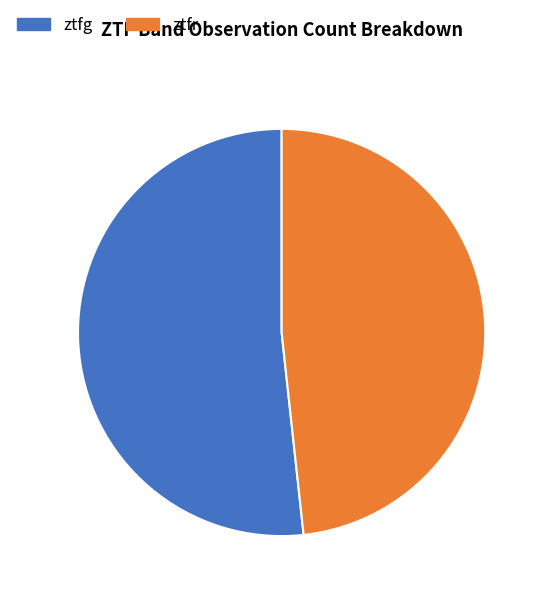

Combined, do ztfg and ztfr account for over 50%?

Yes